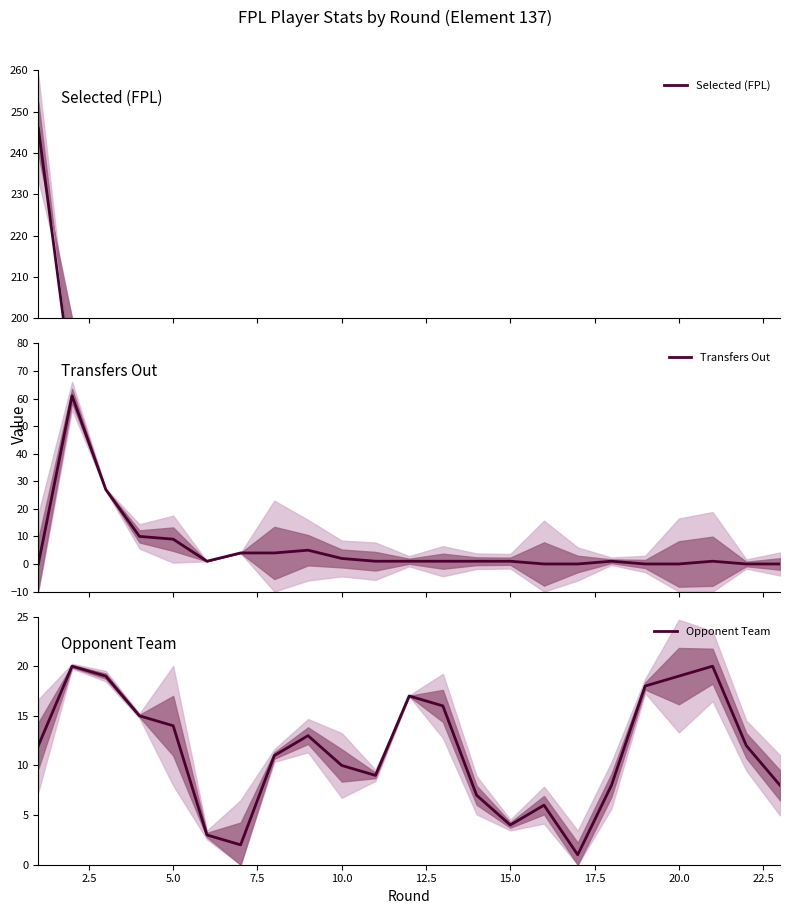

Which series has the widest spread of values?

Selected (FPL)